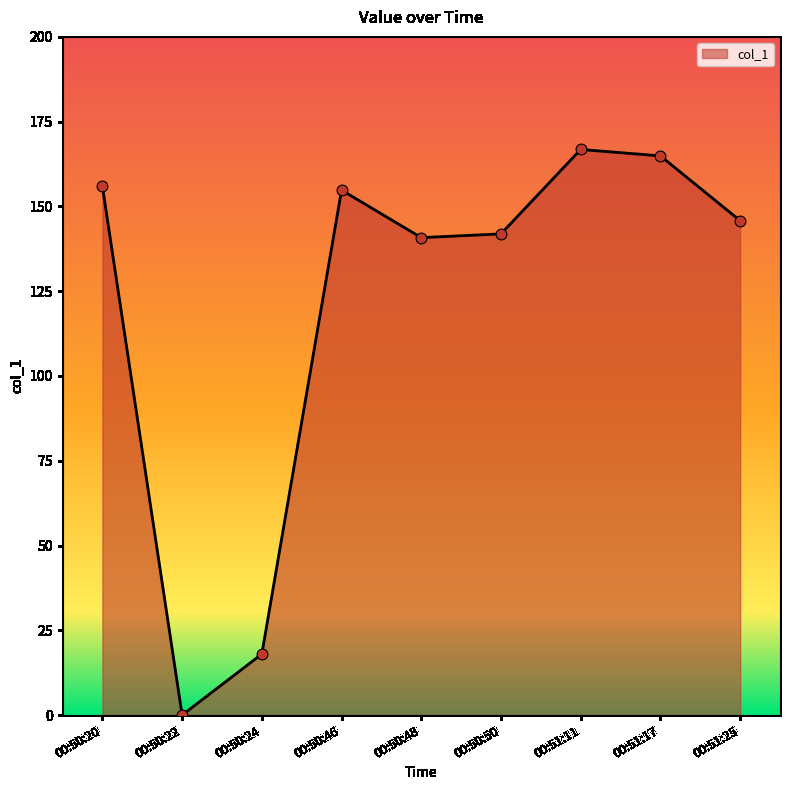

Approximately how many times larger is the value at 00:51:25 compared to 00:50:50?

1.0